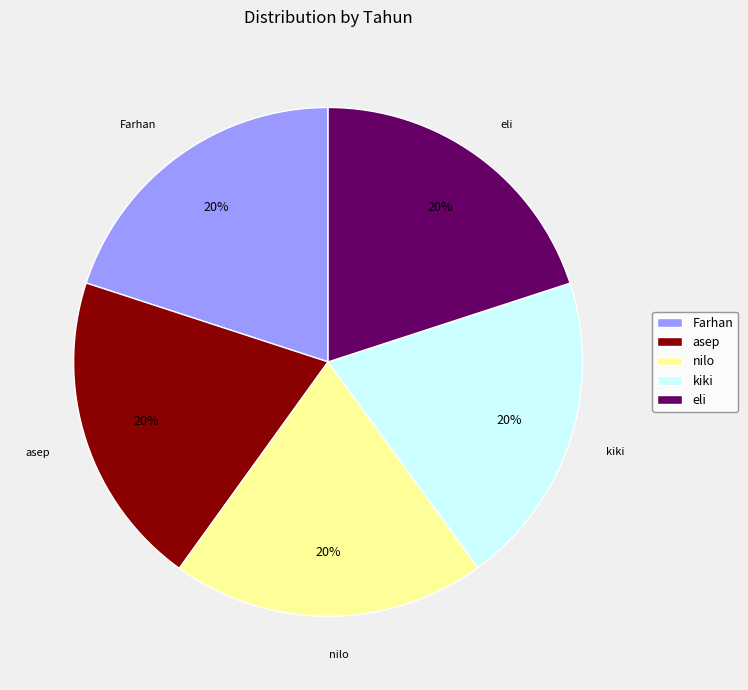

Do asep and eli together represent more than half of the pie?

No